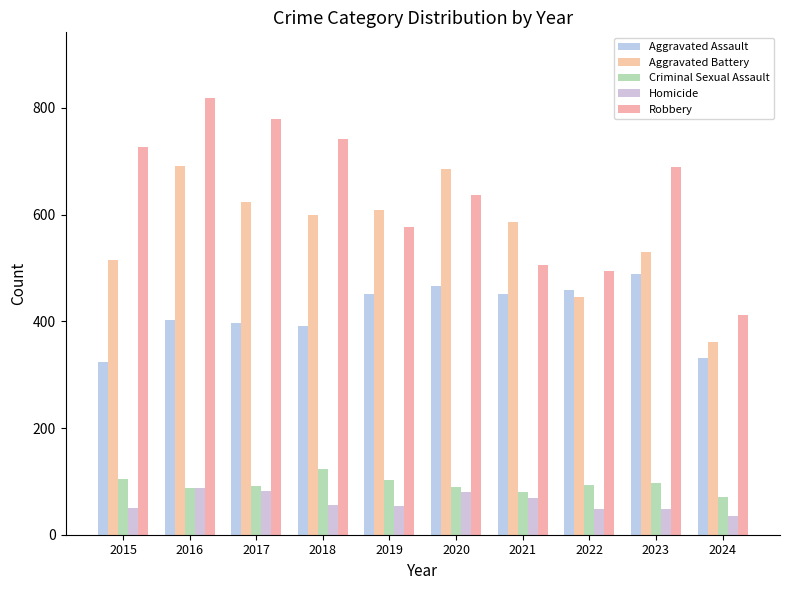

How many bars are there in each group?

5